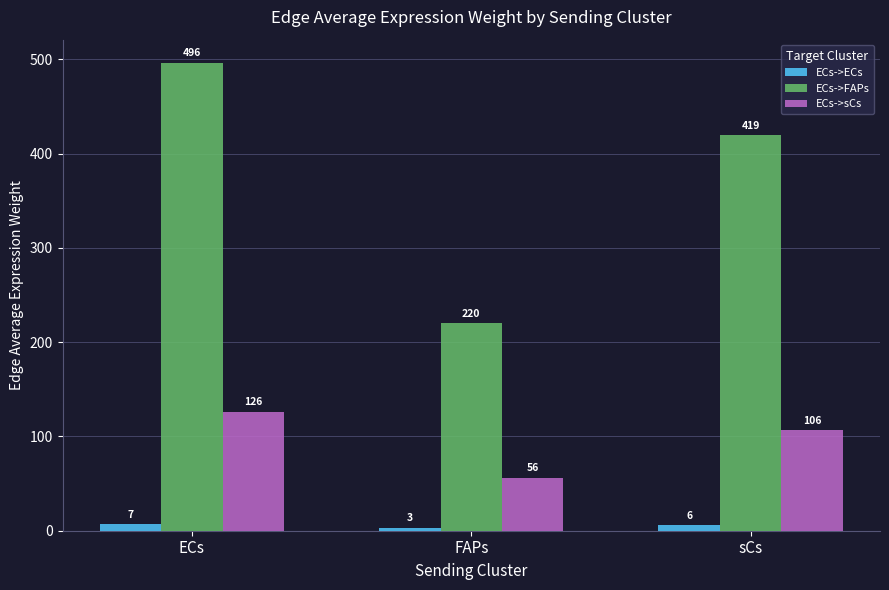

Rank the series at ECs from highest to lowest value.

ECs->FAPs, ECs->sCs, ECs->ECs